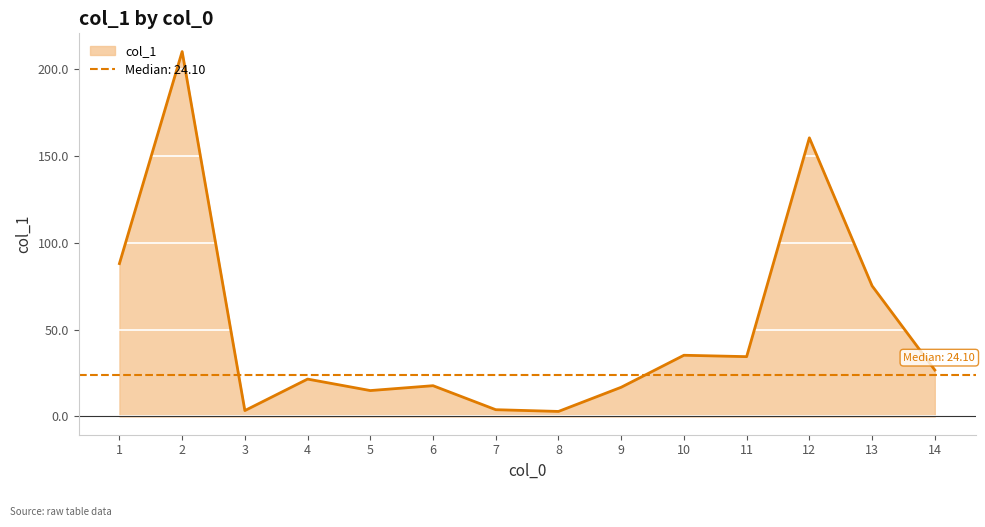

Which has a higher value, 3 or 4?

4